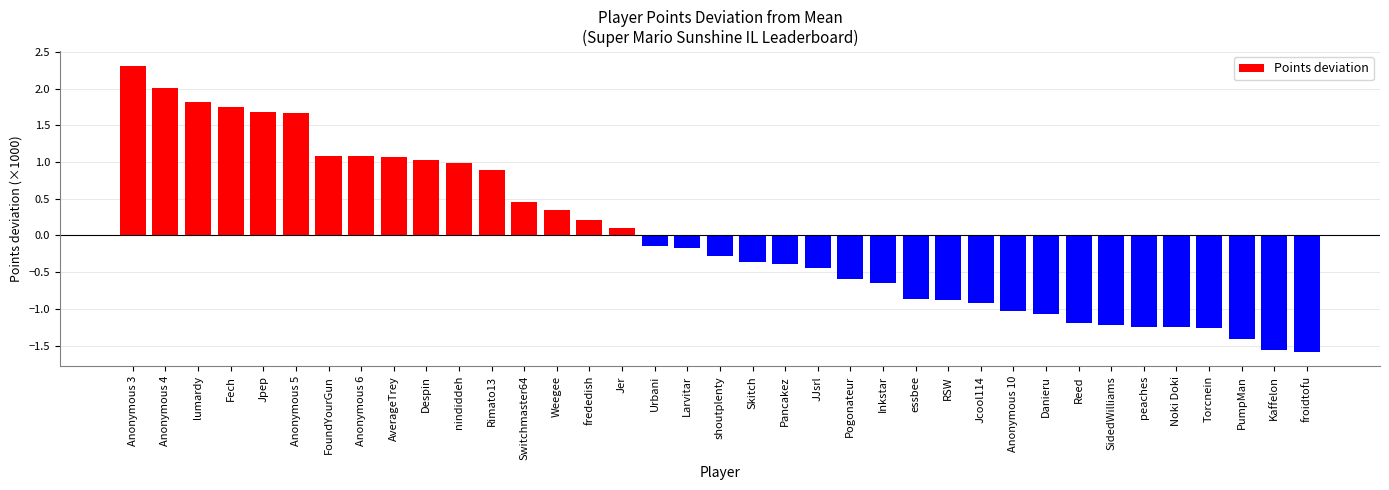

What is the value of the 15th bar from the left?

0.2